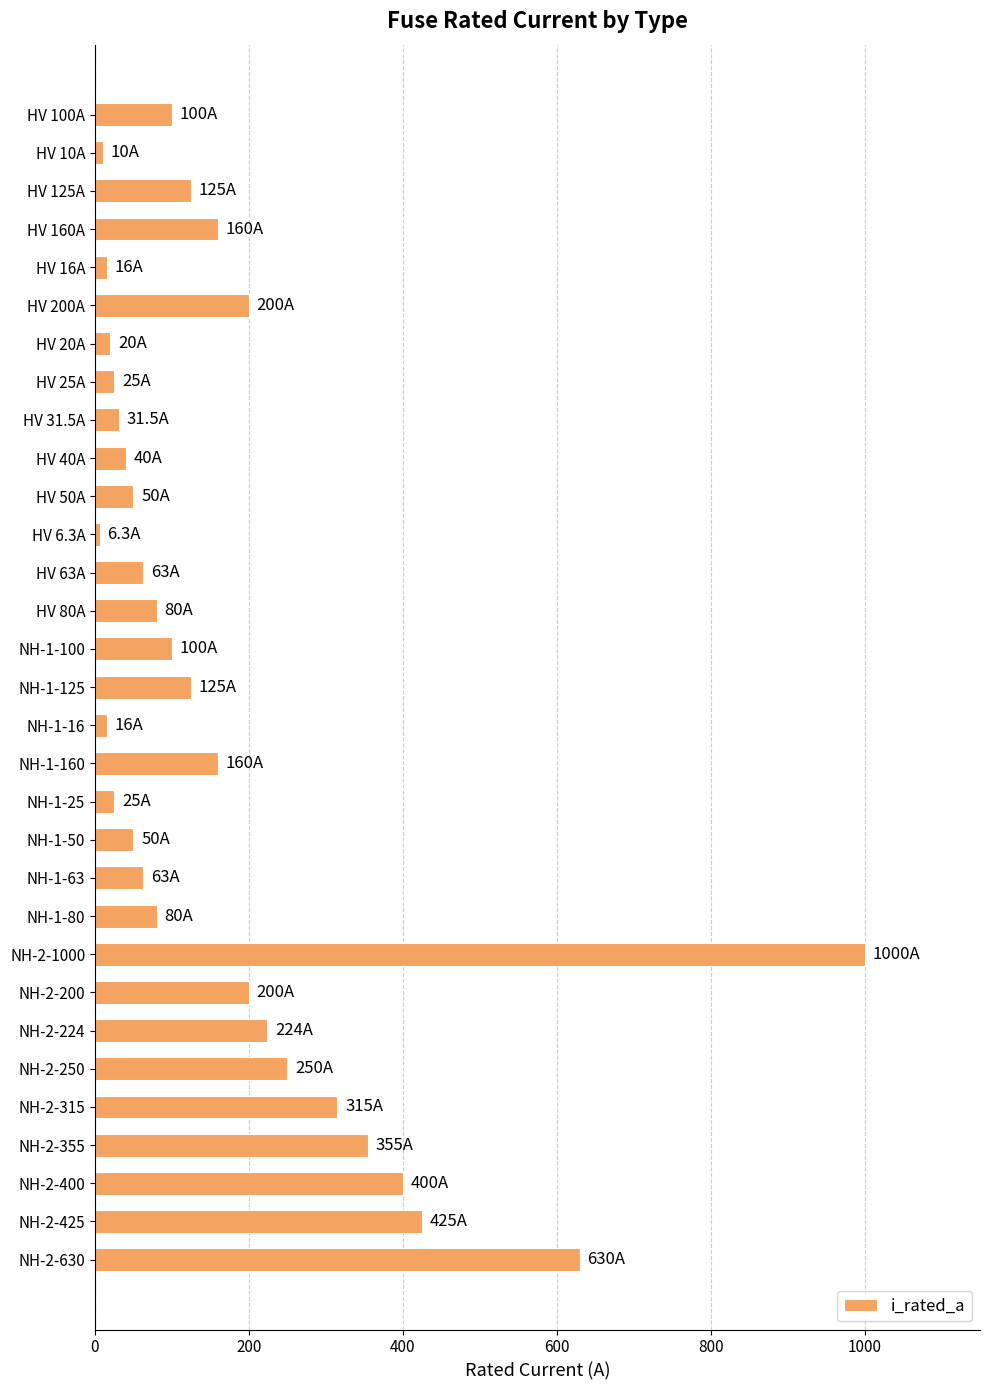

What is the value of the 22nd bar from the top?

80.0